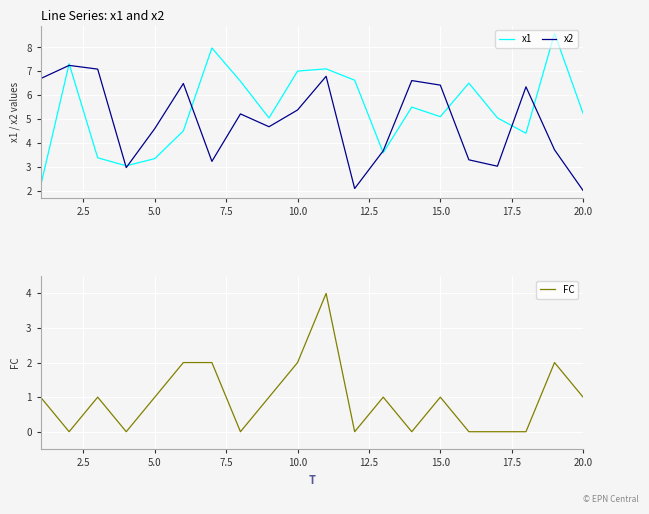

True or false: x2 has more than 2 interior local peaks.

True